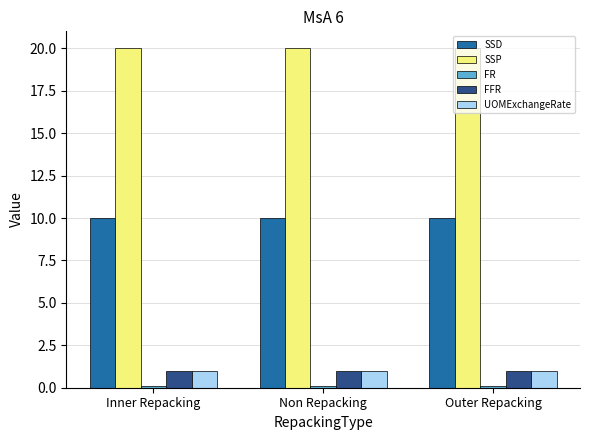

Which series has the largest total across all categories?

SSP